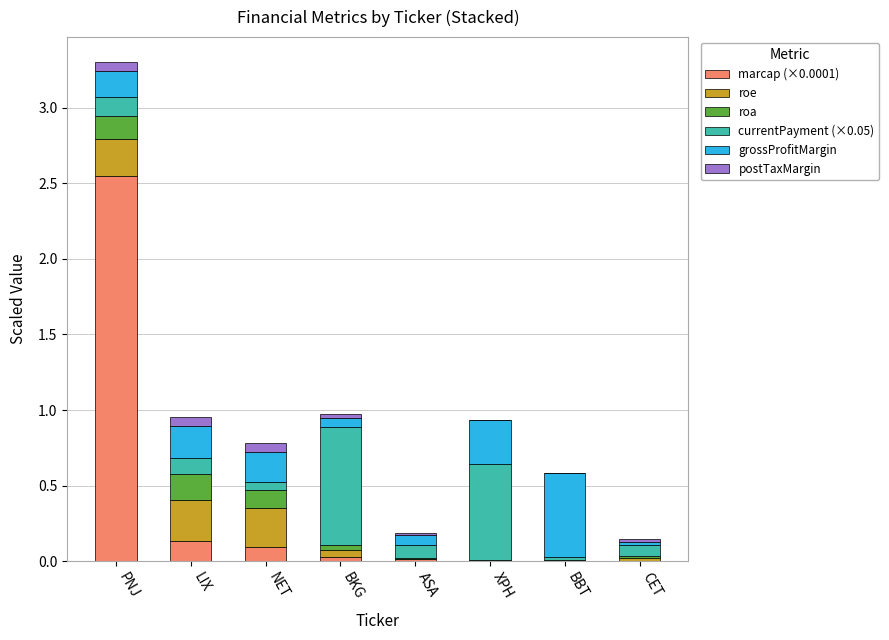

At which category is the sum across all series the highest?

PNJ